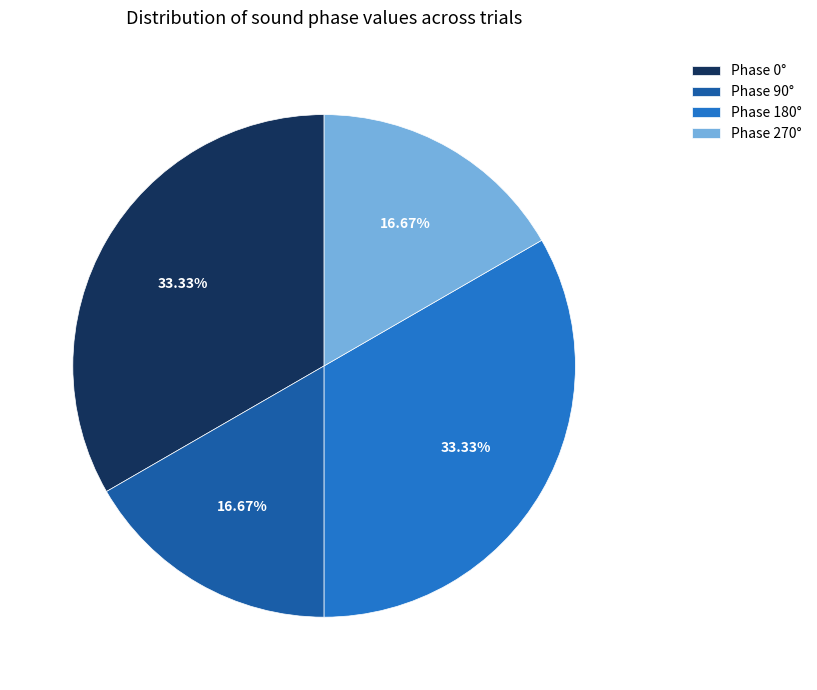

Count the number of slices in the pie.

4